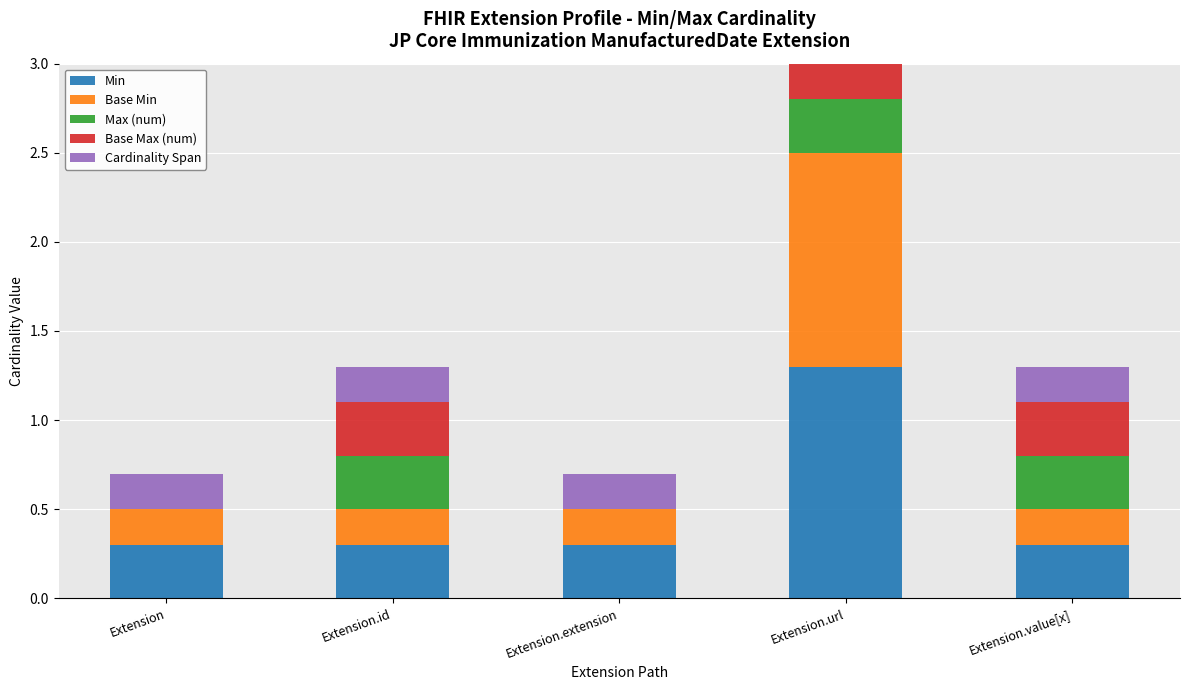

Which series has the widest spread of values?

Min